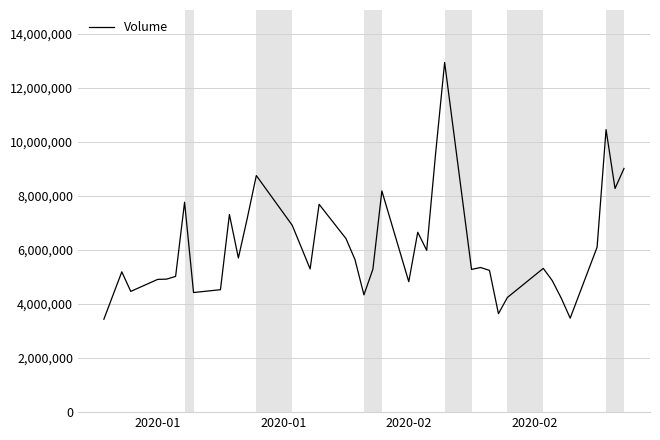

What is the smallest value displayed?

3437800